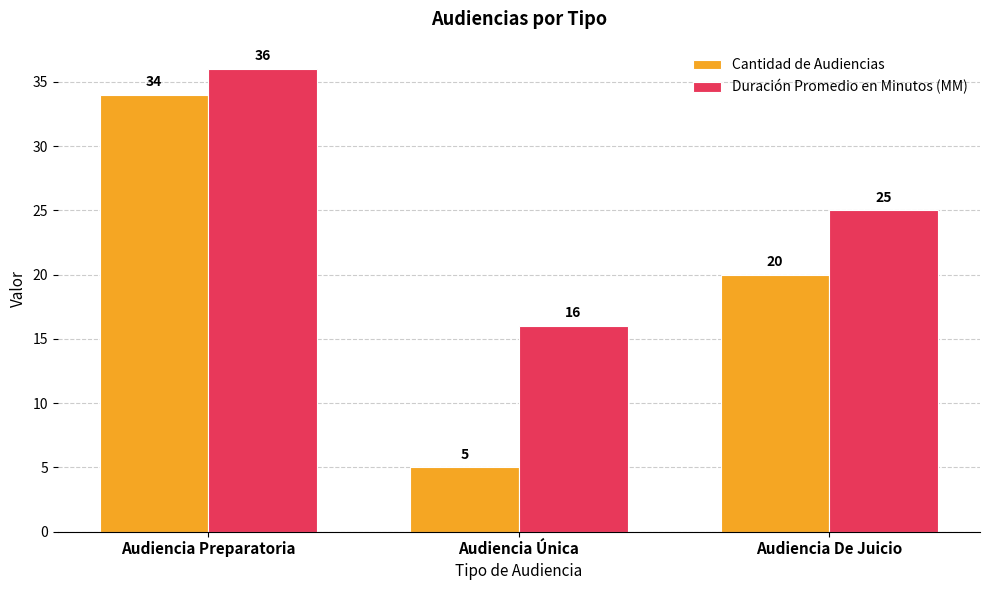

Reading left to right, list all the values displayed in this chart.

Cantidad de Audiencias: Audiencia Preparatoria=34	Audiencia Única=5	Audiencia De Juicio=20
Duración Promedio en Minutos (MM): Audiencia Preparatoria=36	Audiencia Única=16	Audiencia De Juicio=25